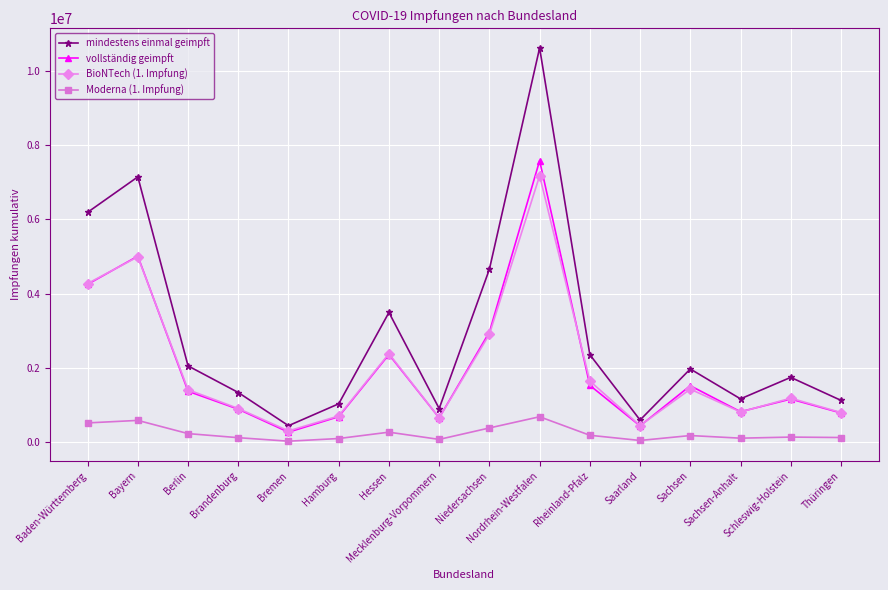

True or false: Moderna (1. Impfung) and mindestens einmal geimpft cross at least once.

False